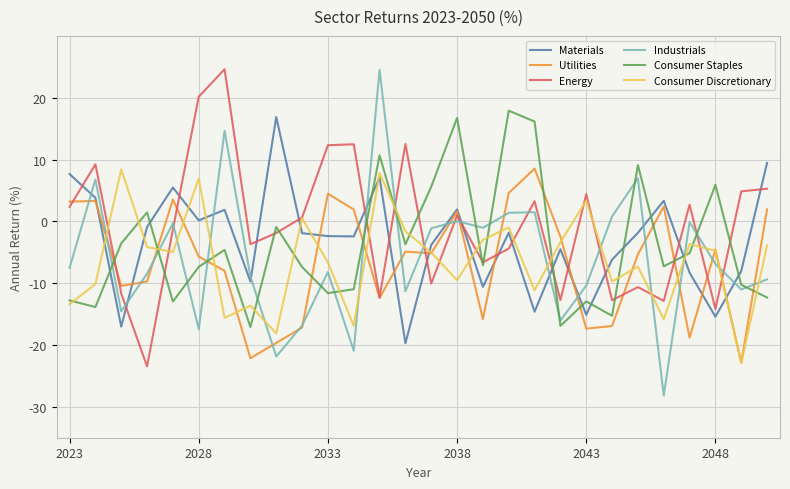

What is the lowest value of the Materials series?

-19.7